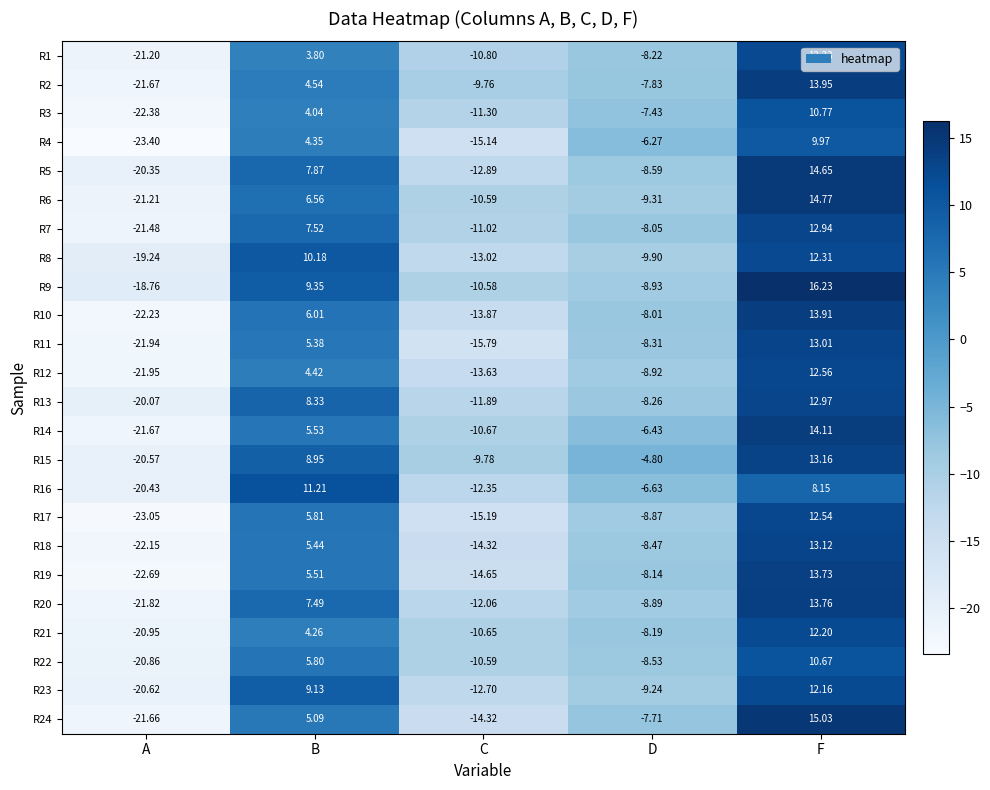

At which category is the sum across all series the highest?

F